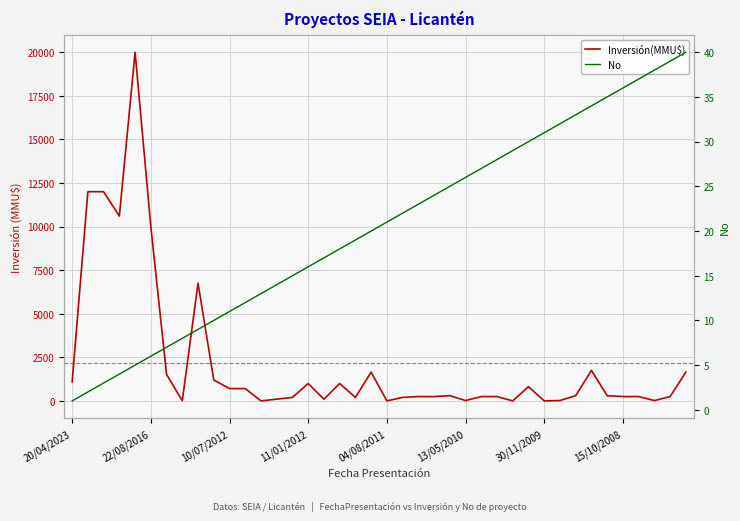

Which series has the widest spread of values?

Inversión(MMU$)